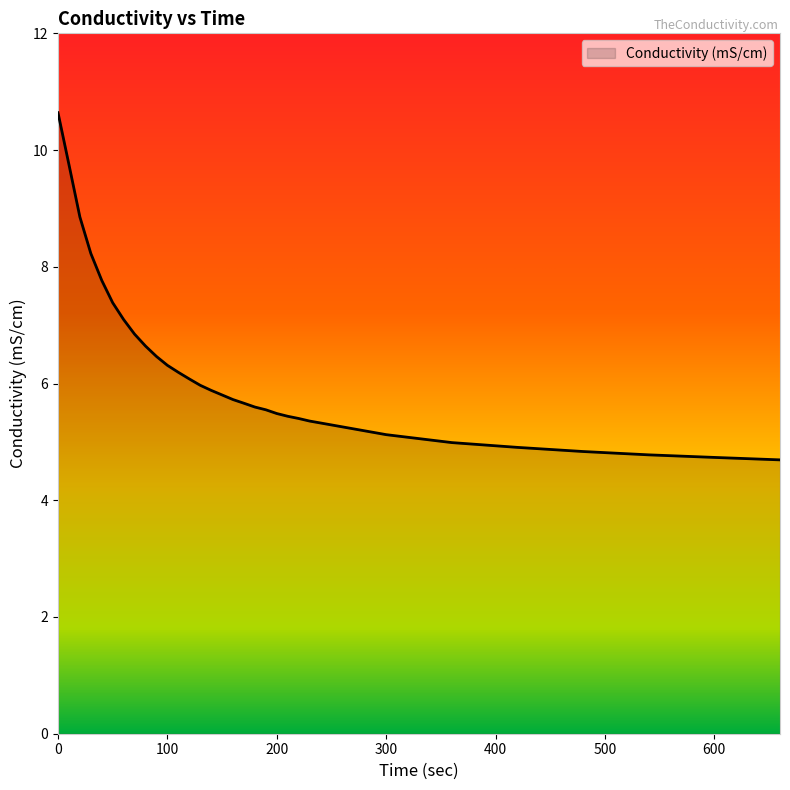

What is the minimum value shown in the chart?

4.7